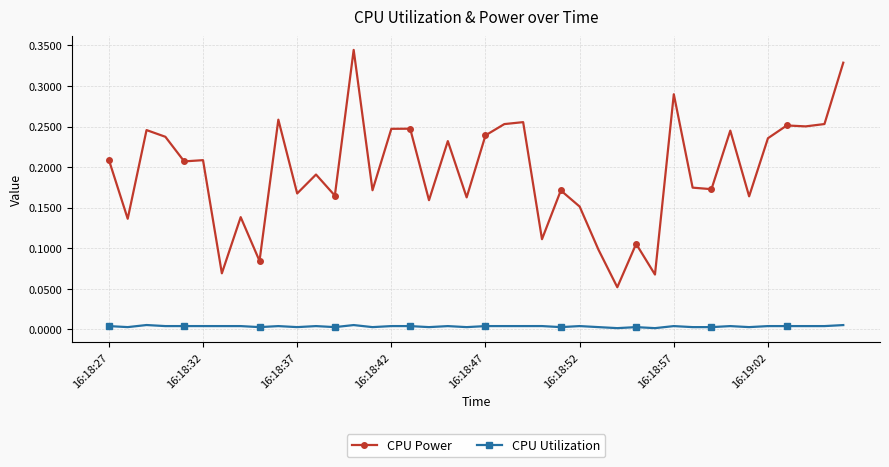

Which series has the largest total across all categories?

CPU Power